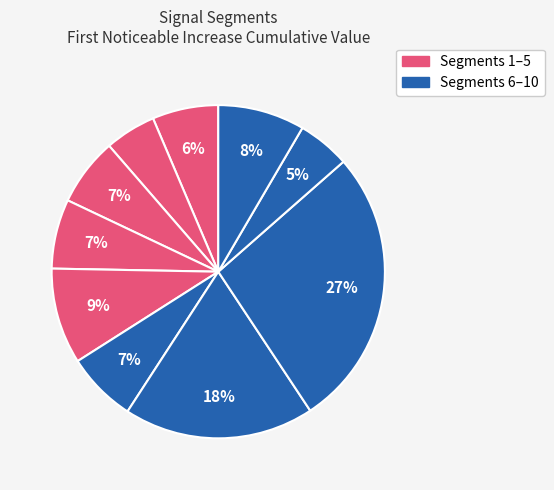

To the nearest percent, what is the difference between the largest and smallest slice percentages?

22%